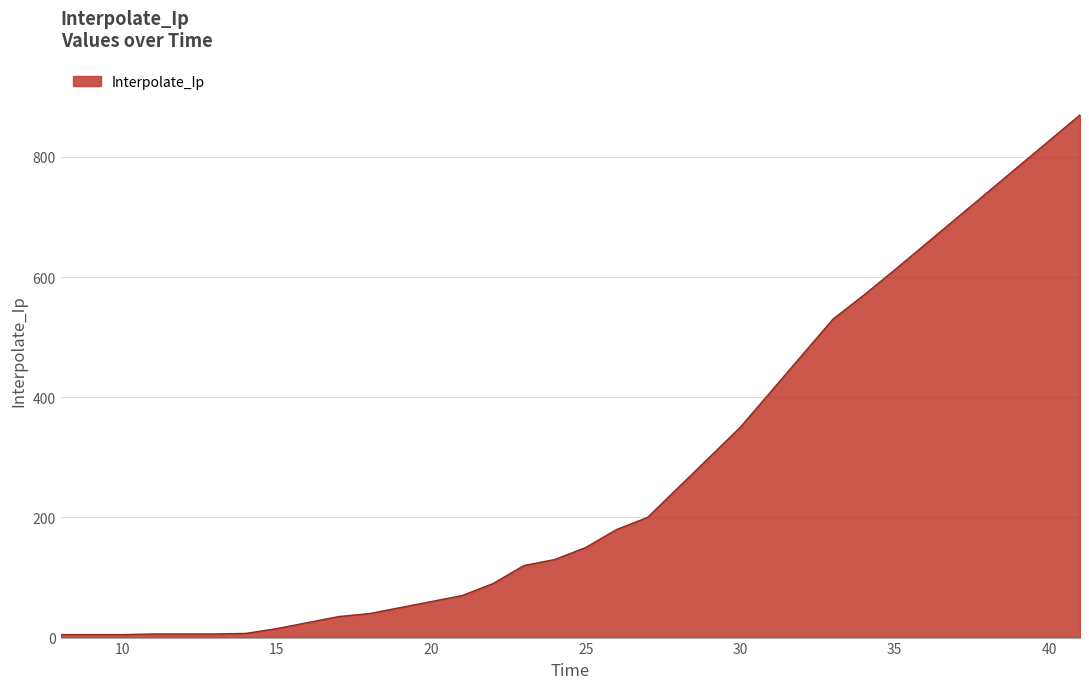

What is the maximum value shown in the chart?

870